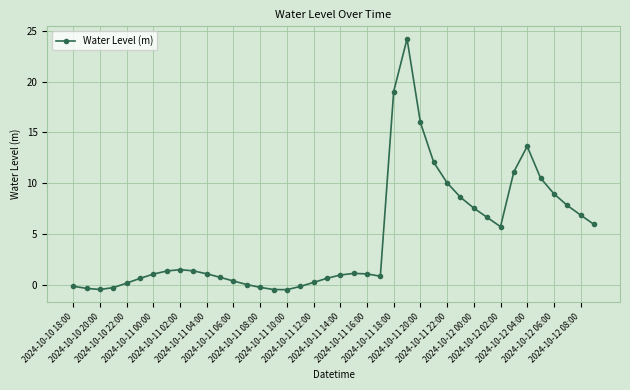

What is the value of the 39th point from the left?

6.8